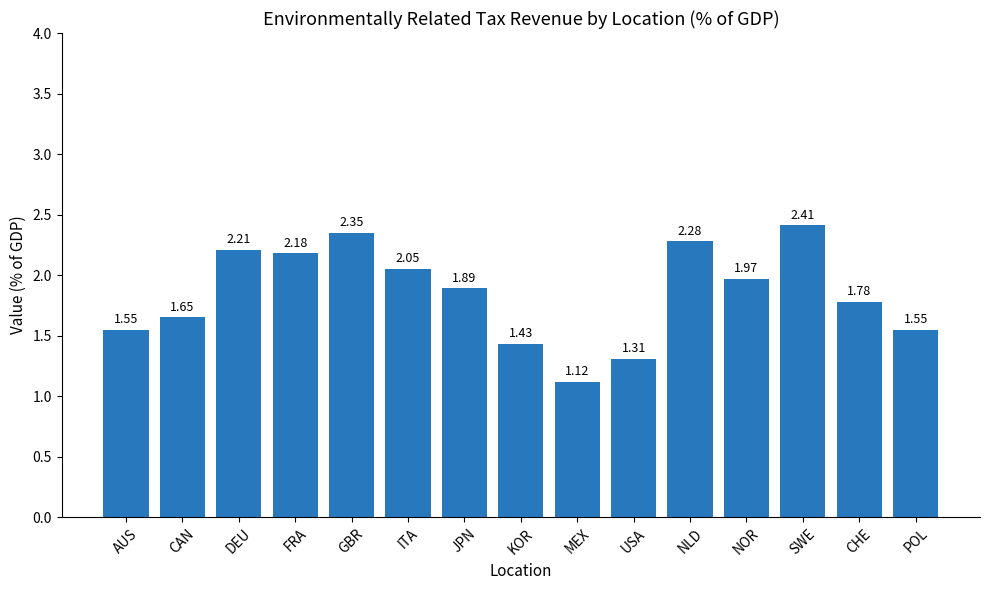

How many series are shown in this chart?

1